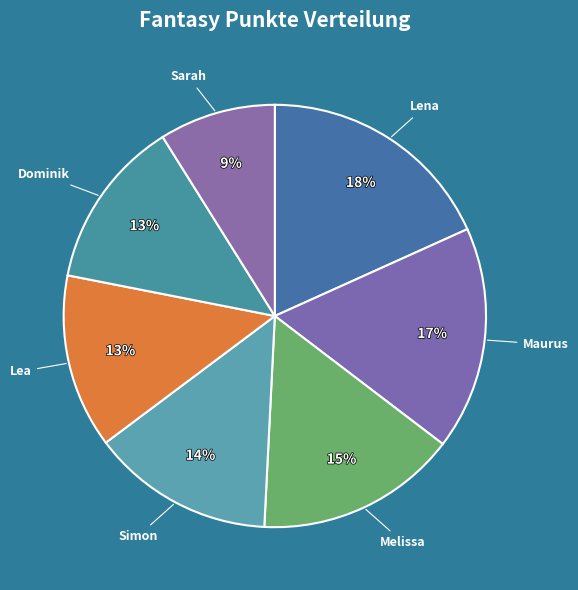

Is it true that Sarah is 19% of the pie?

False